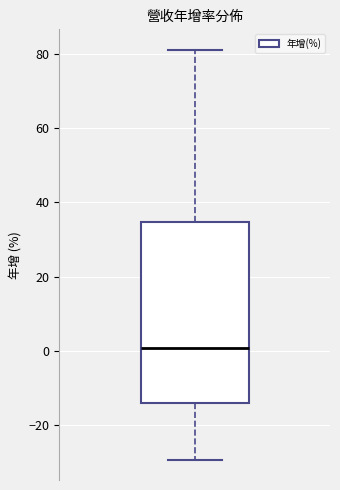

Where does the median line of the box sit on the y-axis? The values are not printed on the chart, so give them approximately, as read against the axis.

0